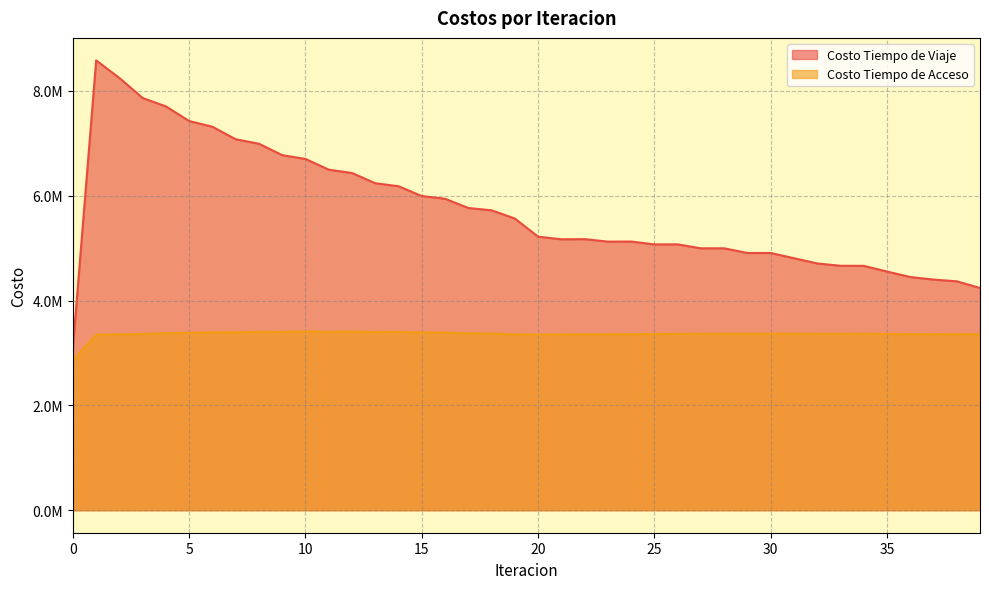

True or false: Costo Tiempo de Viaje has a value of 10678061.1 at 13.

False